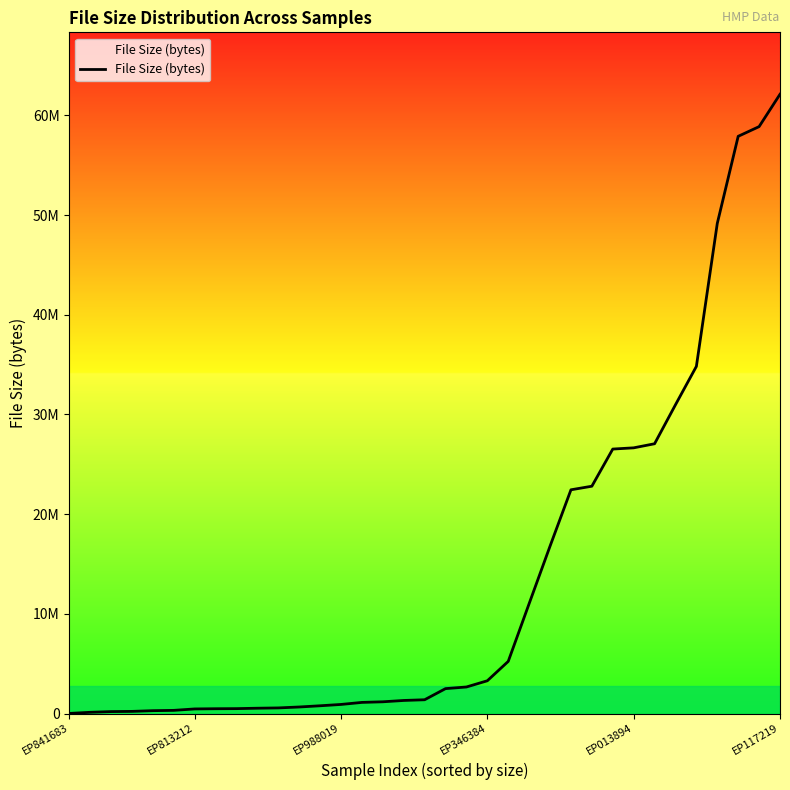

Does the chart have visible grid lines?

No